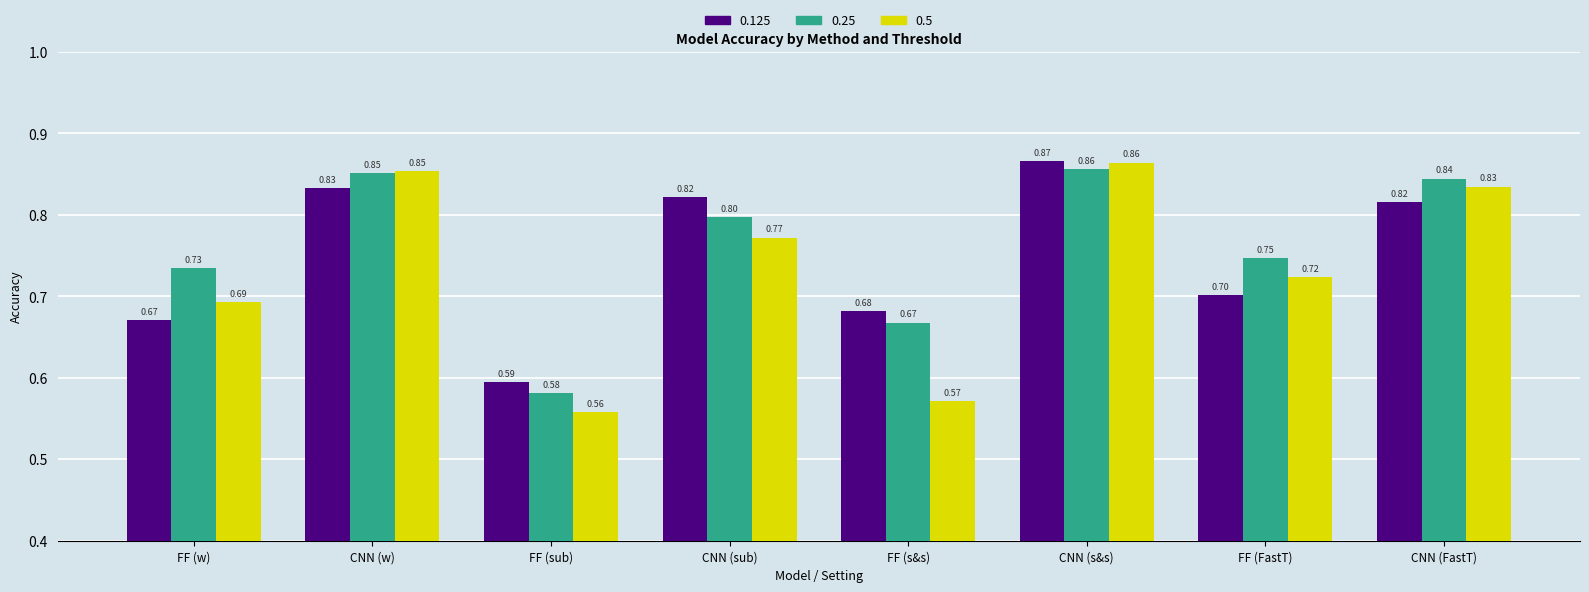

Does the chart contain any negative values?

No